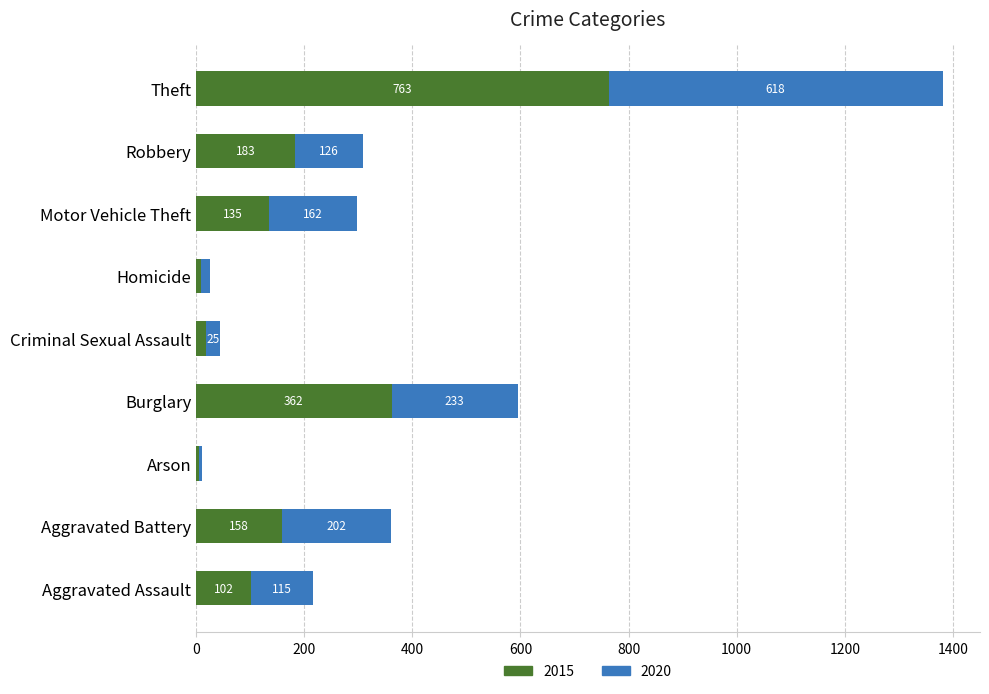

How many data points does each series have?

9